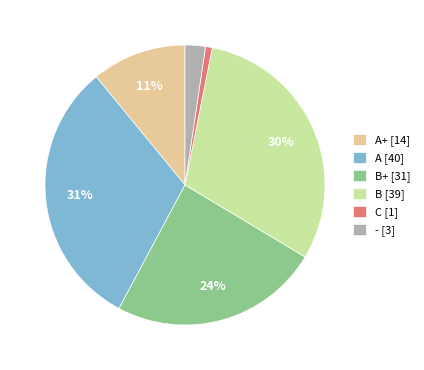

To the nearest percent, what is the difference between the B [39] and - [3] slice percentages?

28%